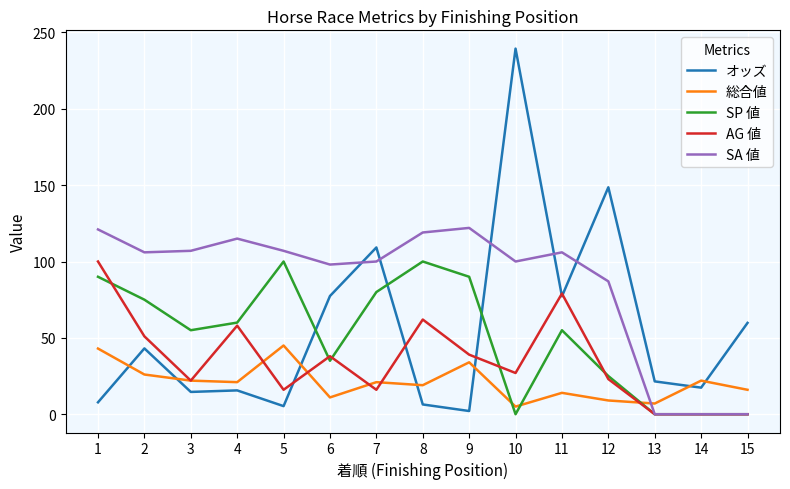

Which series has the largest total across all categories?

SA 値